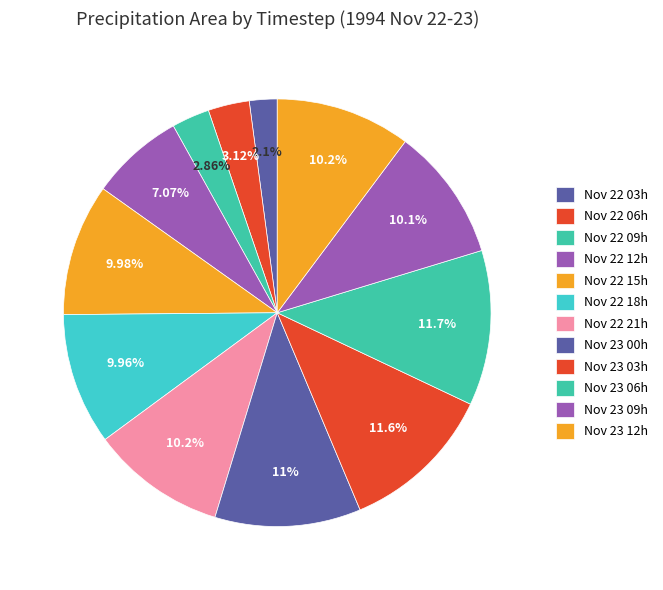

How many slices are in this pie chart?

12